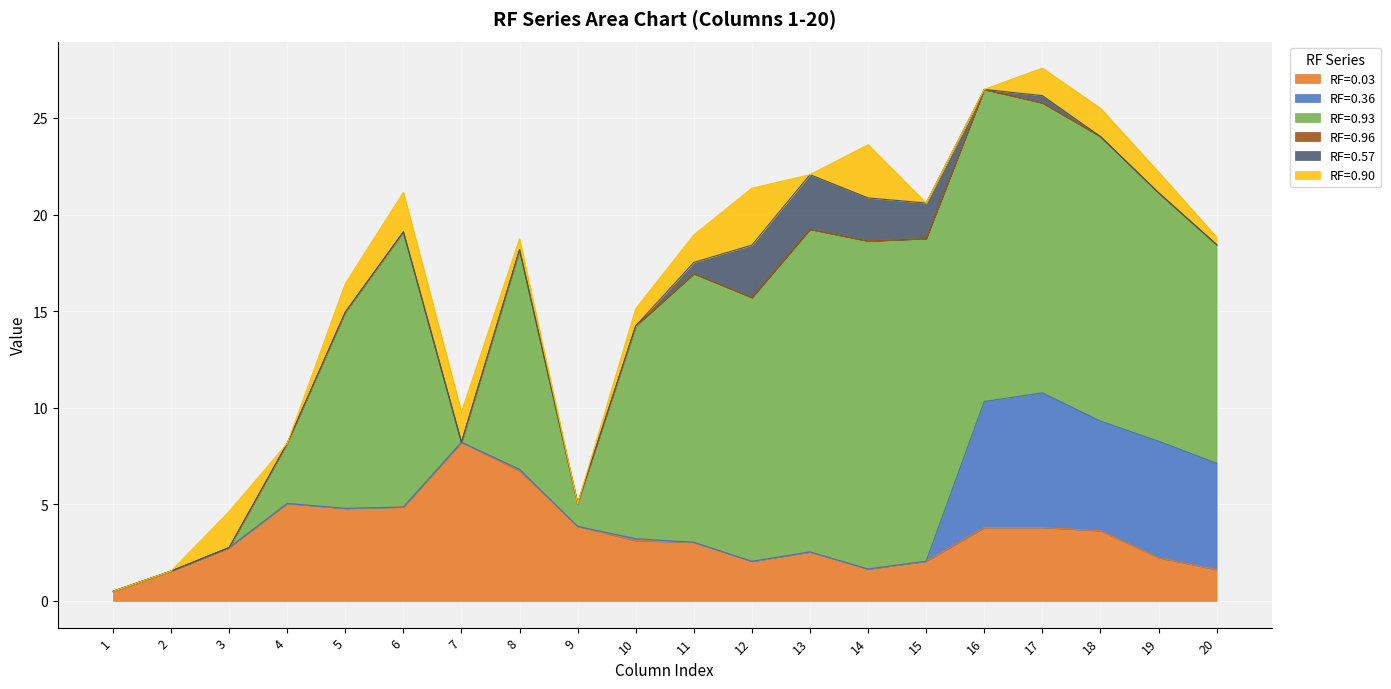

Between 3 and 12, which is larger?

3